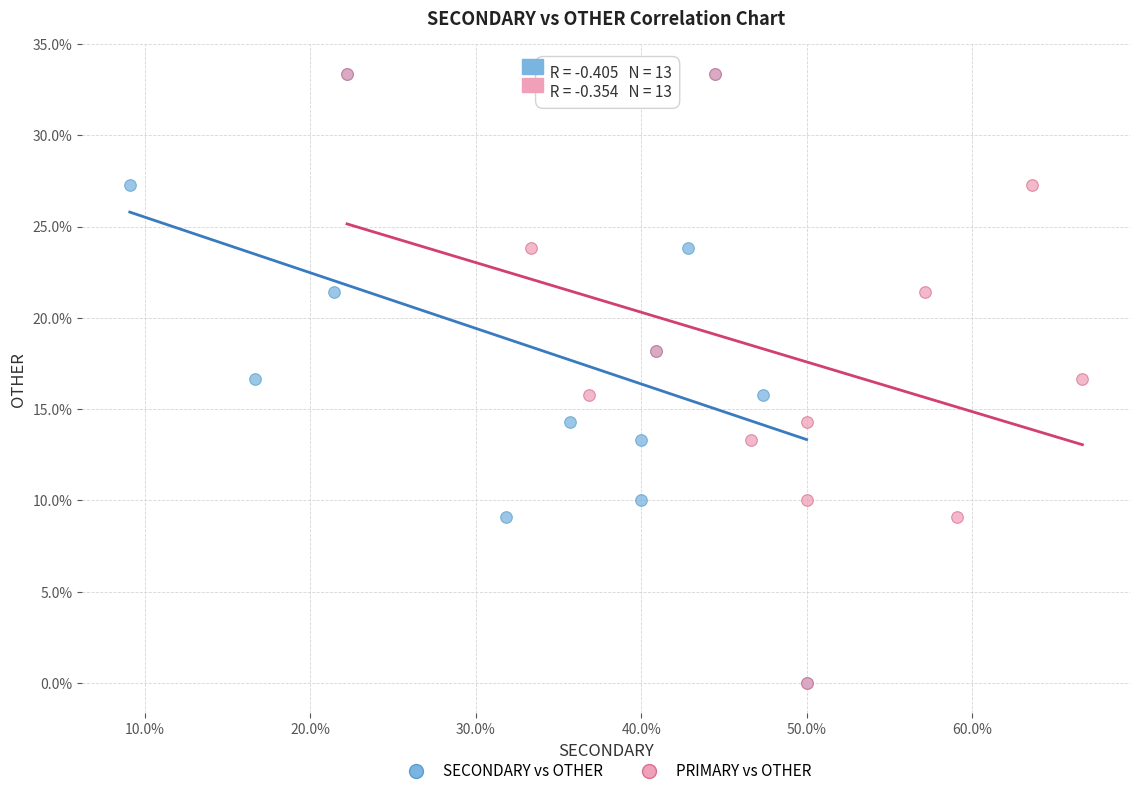

What are all the series names shown in the legend?

SECONDARY vs OTHER, PRIMARY vs OTHER